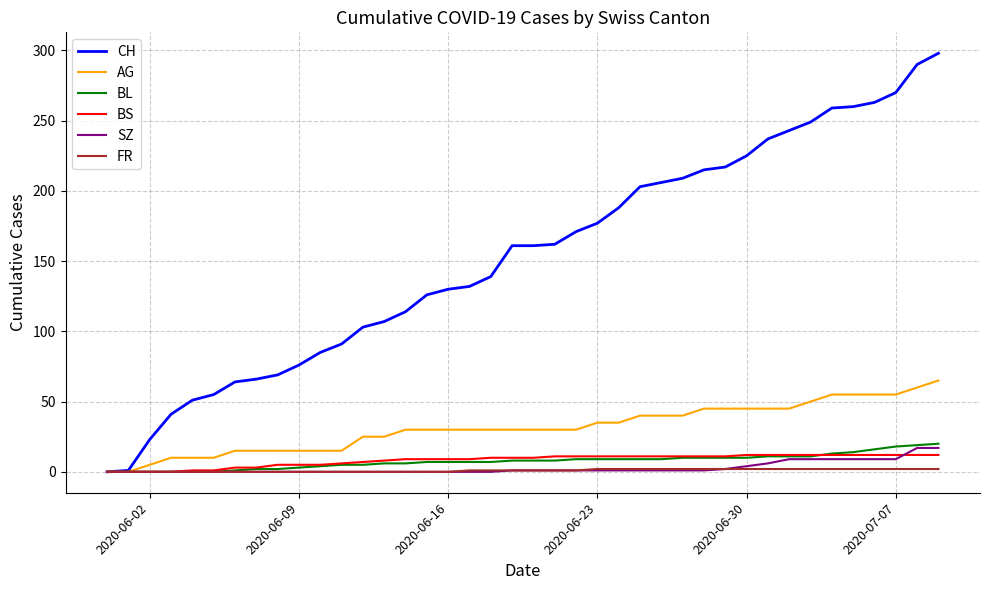

Which series has the largest range (max minus min)?

CH